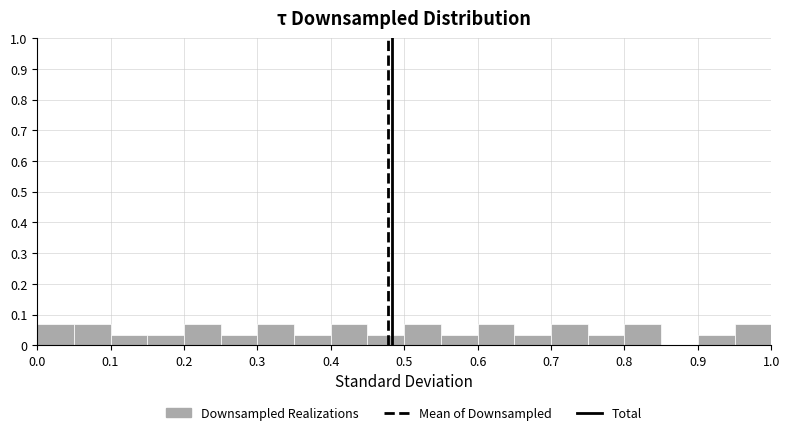

How tall is the bar that spans 0.65 to 0.70 on the x-axis? The values are not printed on the chart, so give them approximately, as read against the axis.

0.03